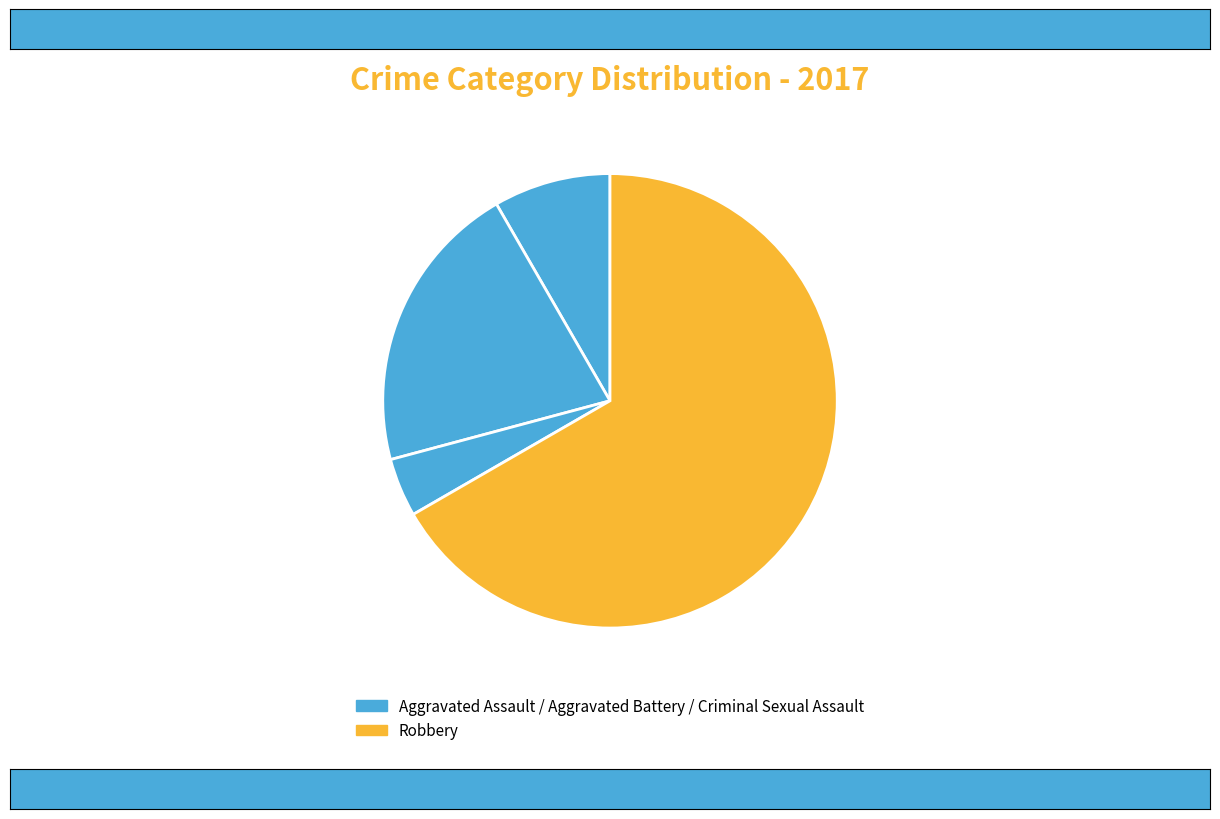

Count the number of slices in the pie.

4